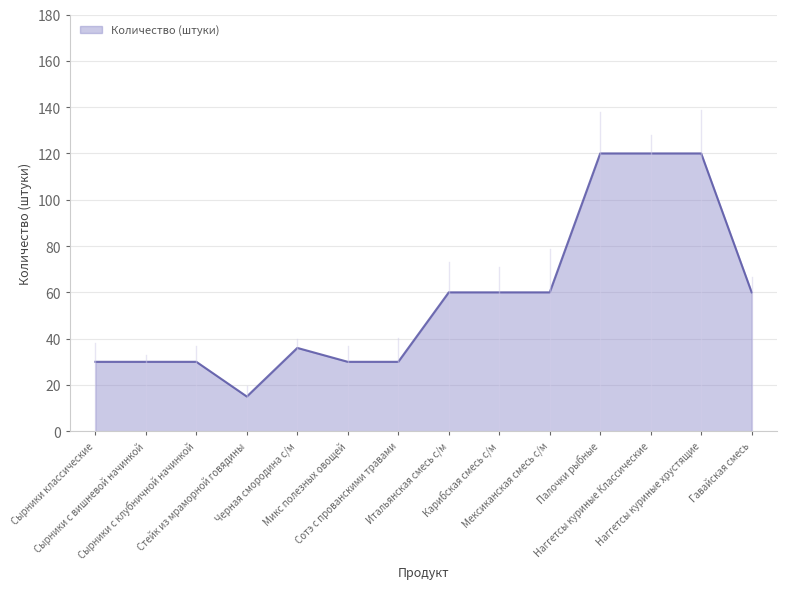

The chart shows a value of 21 at Стейк из мраморной говядины. True or false?

False